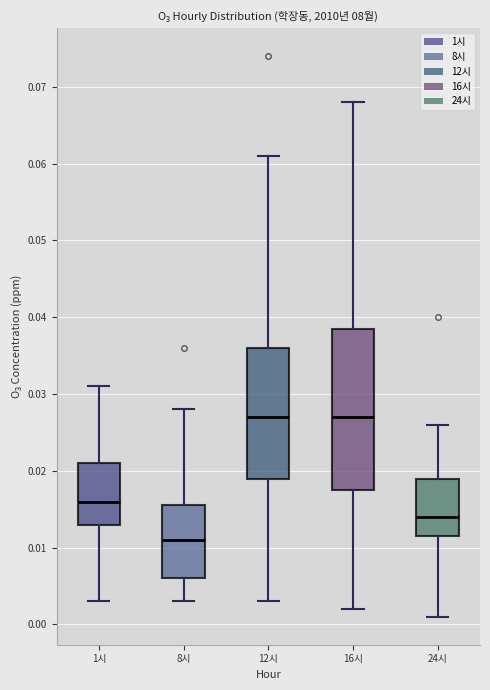

Reading left to right, read every box against the y-axis: the position of its median line, the range the box covers, and the ends of its whiskers. The values are not printed on the chart, so give them approximately, as read against the axis.

1시: median 0.016, box 0.013 to 0.021, whiskers 0.003 to 0.031
8시: median 0.011, box 0.006 to 0.016, whiskers 0.003 to 0.028
12시: median 0.027, box 0.019 to 0.036, whiskers 0.003 to 0.061
16시: median 0.027, box 0.018 to 0.039, whiskers 0.002 to 0.068
24시: median 0.014, box 0.012 to 0.019, whiskers 0.001 to 0.026